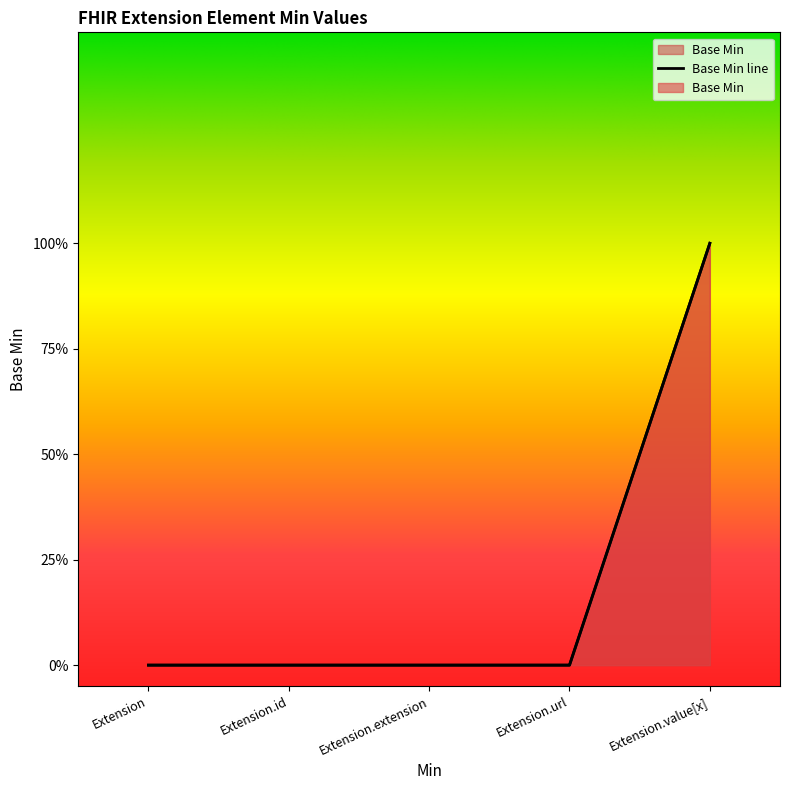

True or false: there are more than 1 points higher than both neighbors.

False